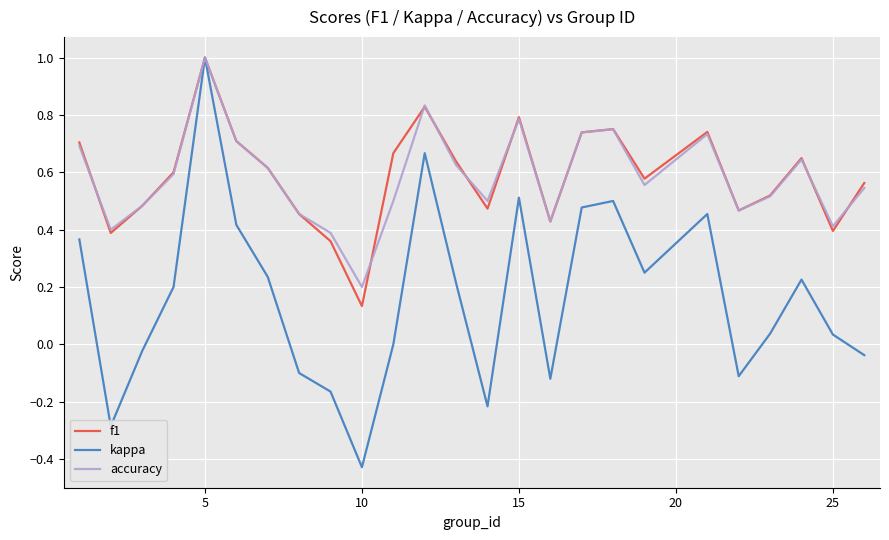

What is the sum of all accuracy values?

14.6